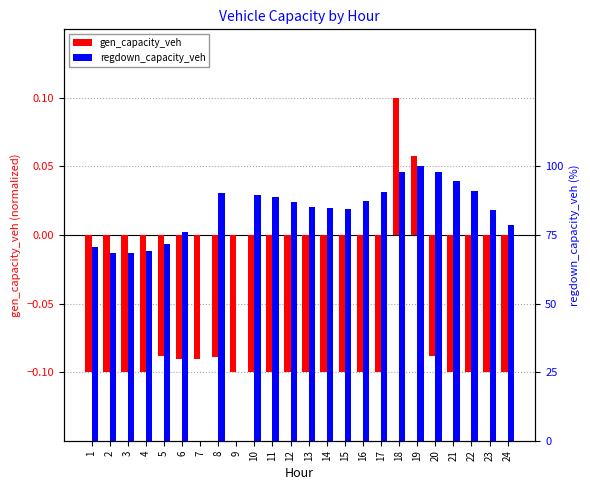

Does the chart contain any negative values?

Yes